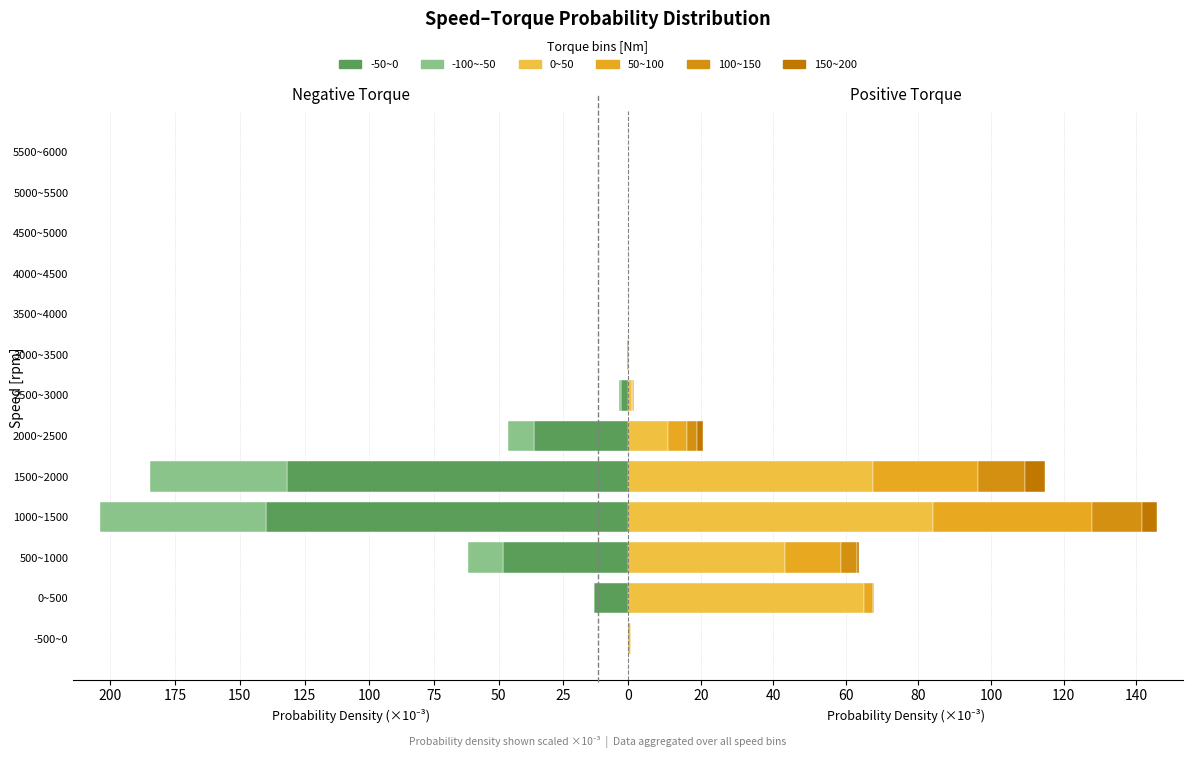

True or false: 50~100 has a value of 0.0 at 5500~6000.

False